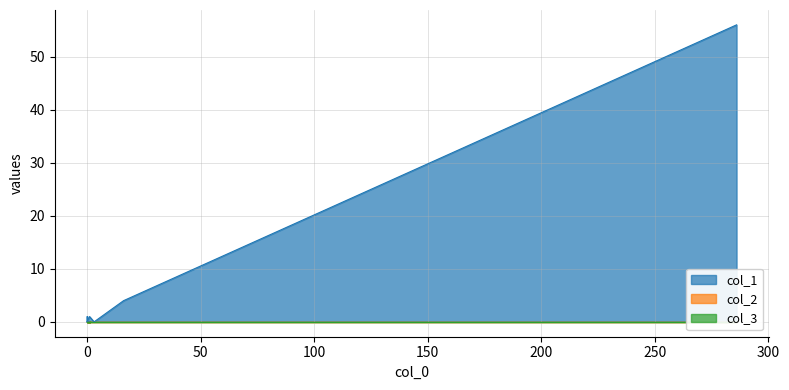

Is the value of col_1 at 16 greater than the value of col_3 at 0?

Yes